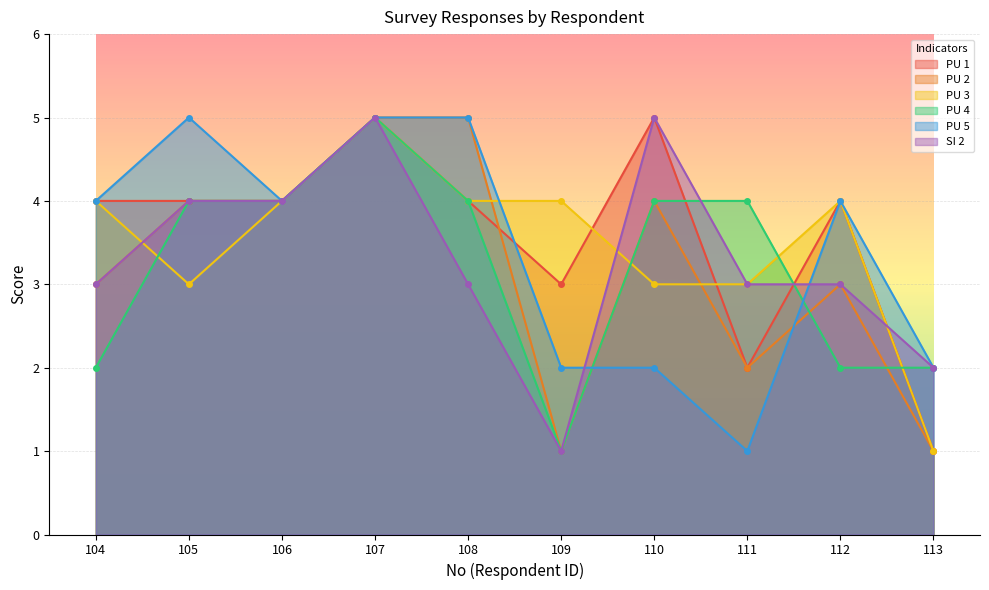

At which category does PU 4 reach its first local peak?

107